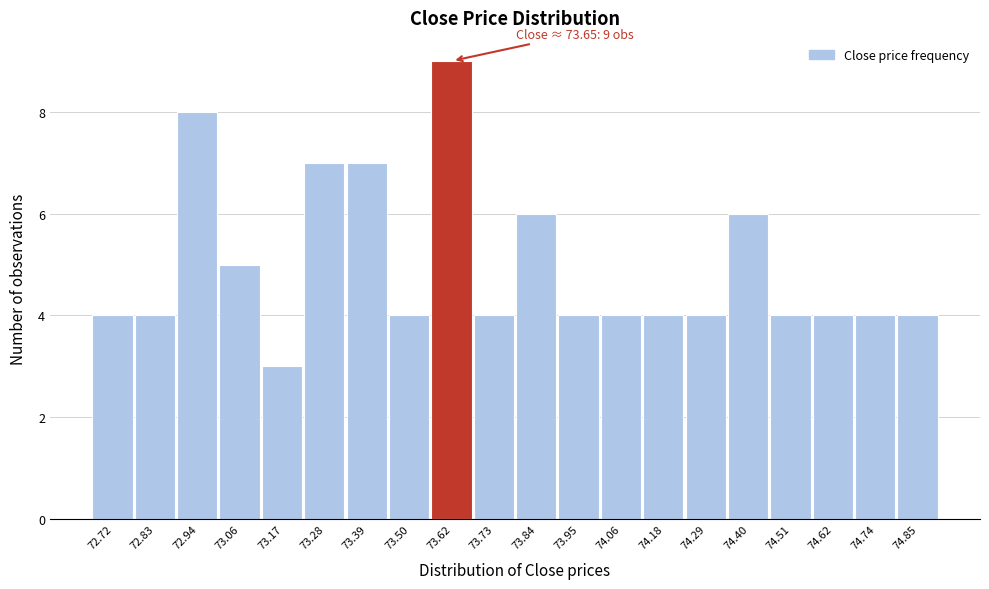

Reading right to left, what are all the values shown in this chart?

4	4	4	4	6	4	4	4	4	6	4	9	4	7	7	3	5	8	4	4